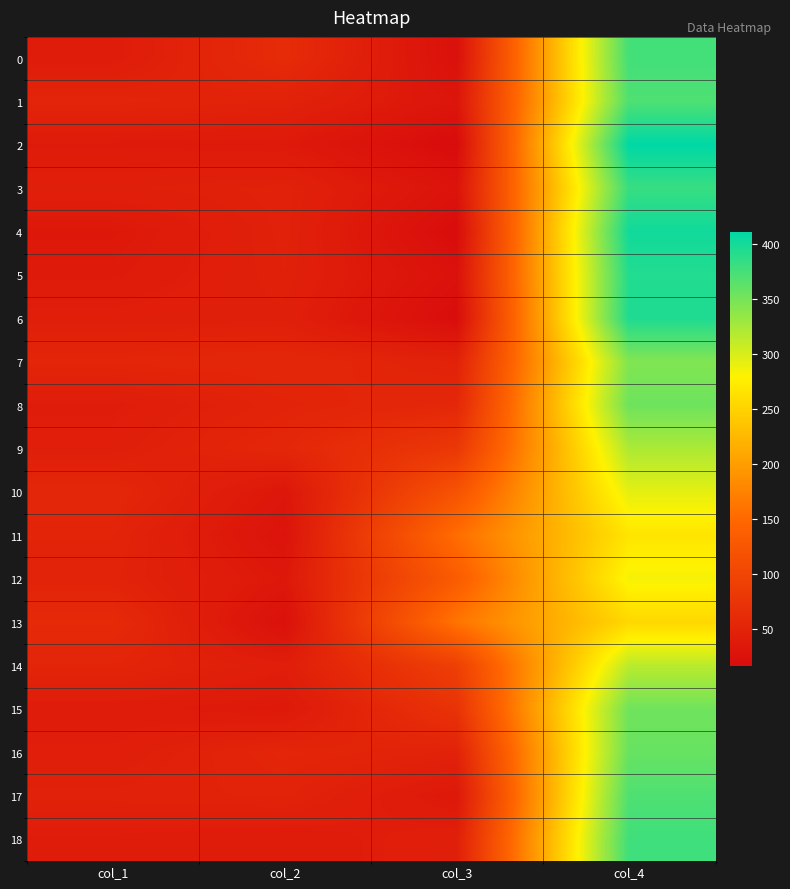

Which series changed the most between col_1 and col_2?

13